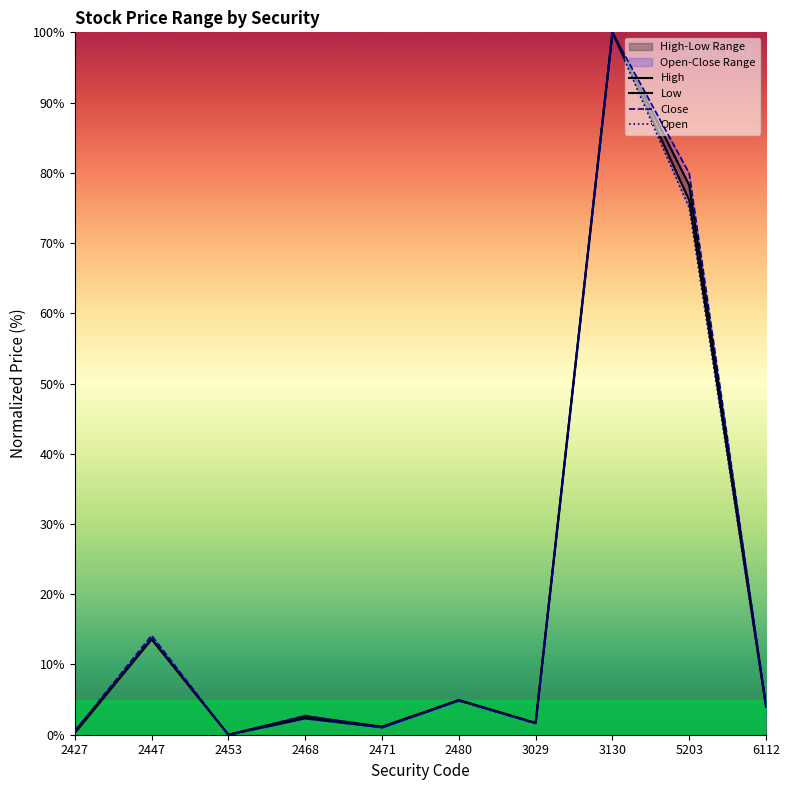

Which category has the lowest value in the Open series?

2453